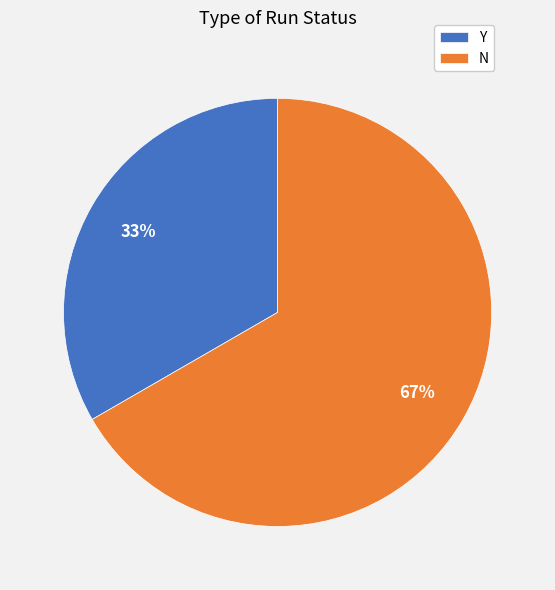

To the nearest percent, what is the combined percentage of N and Y?

100%